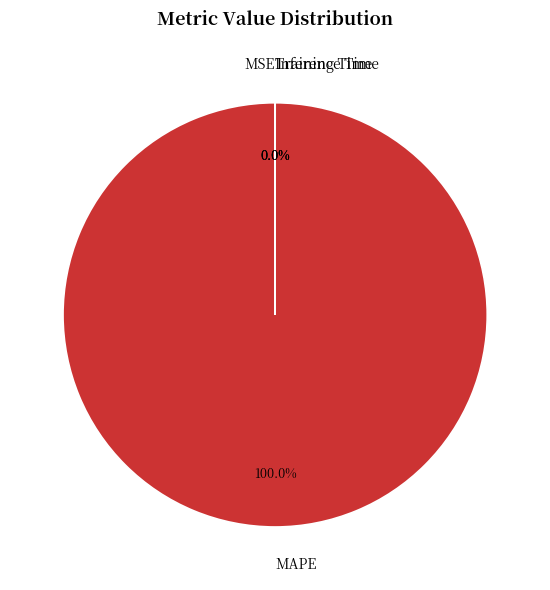

Which category accounts for the majority?

MAPE